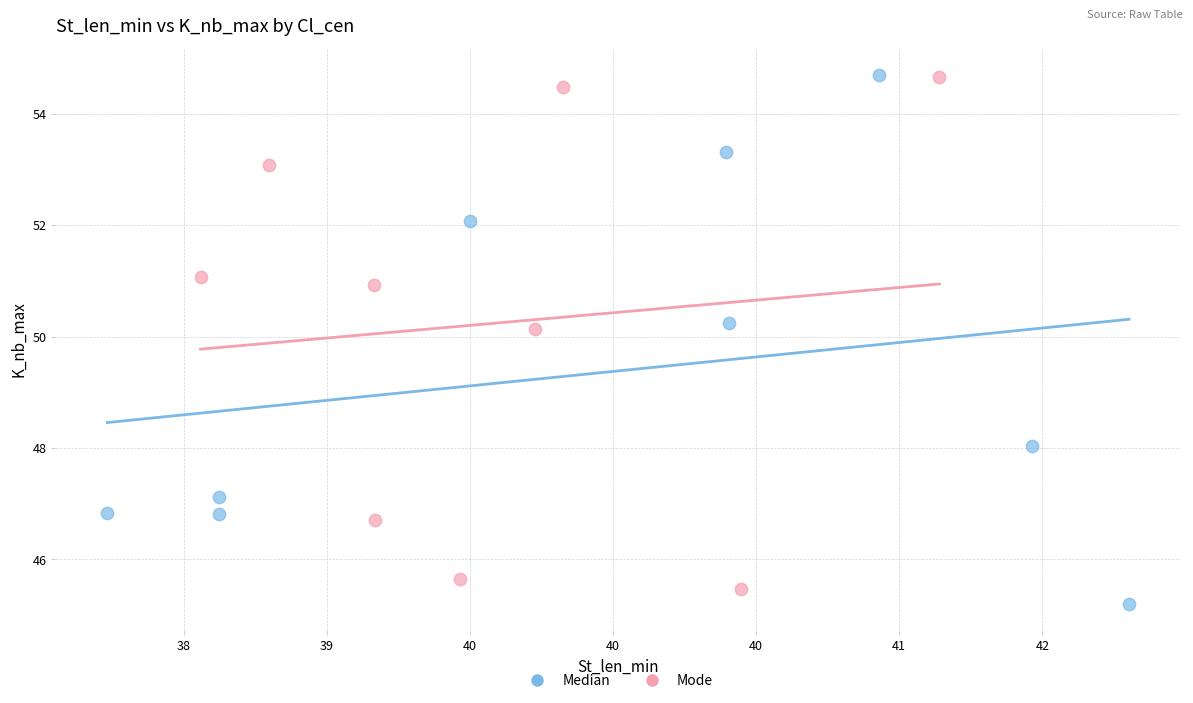

Which series reaches the minimum Y coordinate?

Median